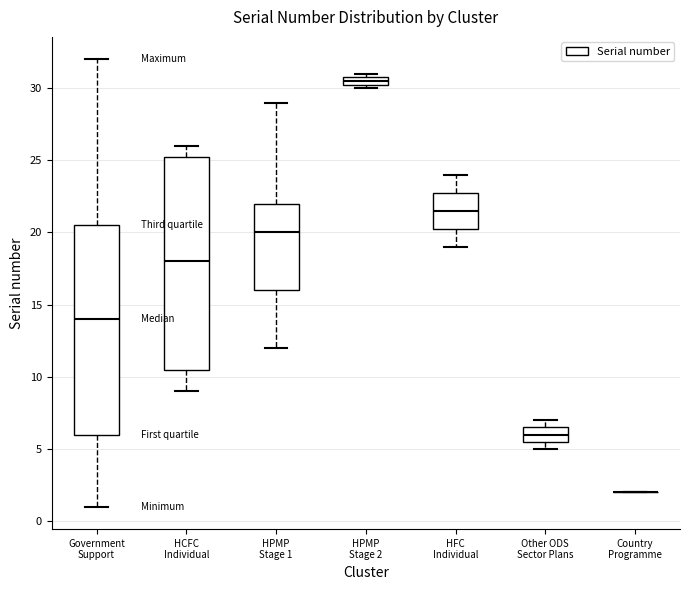

Where is the lower edge of the box for Other ODS Sector Plans on the y-axis? The values are not printed on the chart, so give them approximately, as read against the axis.

5.5